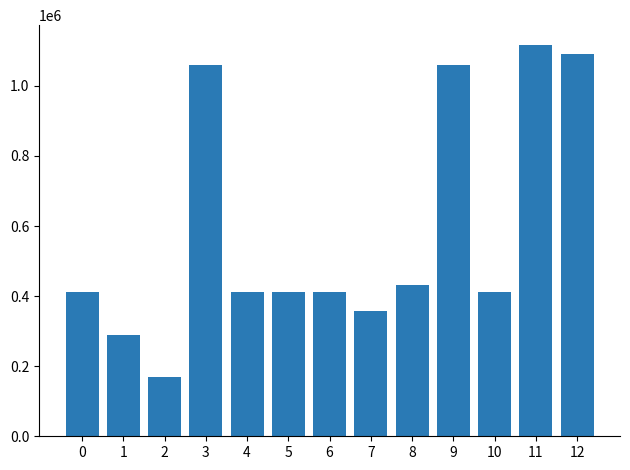

True or false: the data shows 433138 at 8.

True